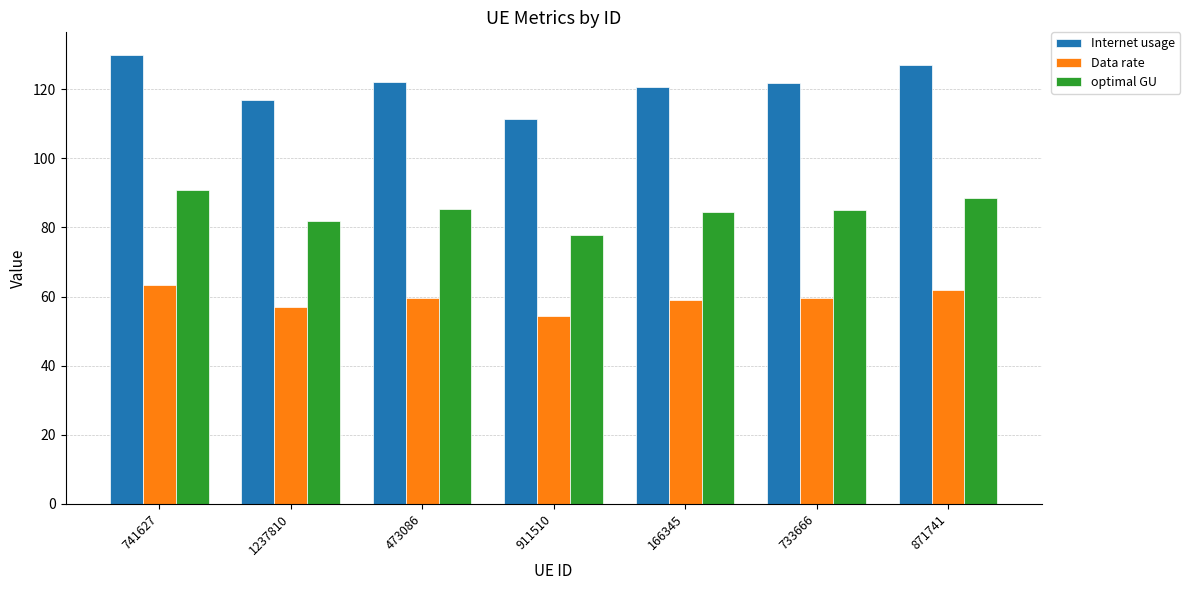

Are the bars grouped side by side (vs. stacked)?

Yes